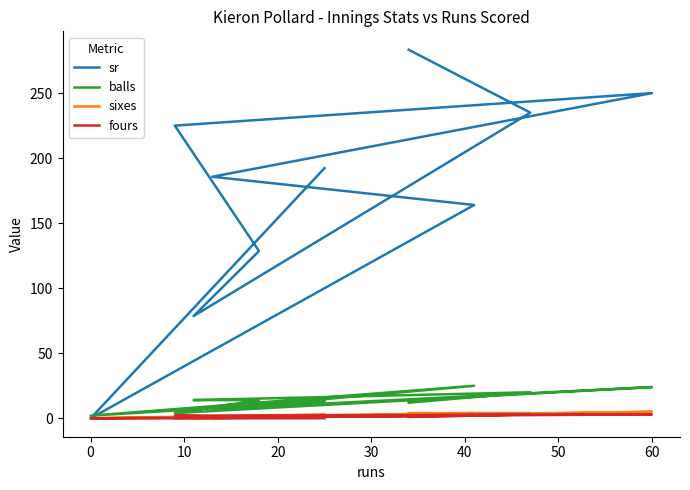

What is the average value of the sr series?

174.2